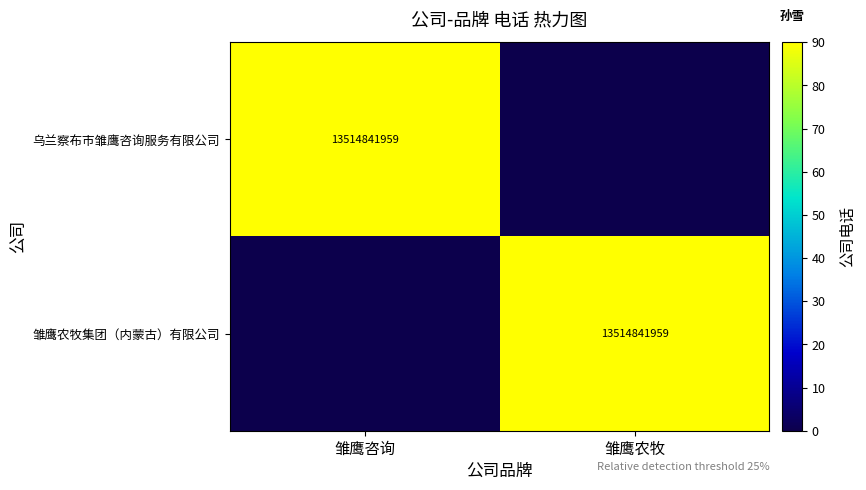

What is the total value across all series at 雏鹰农牧?

90